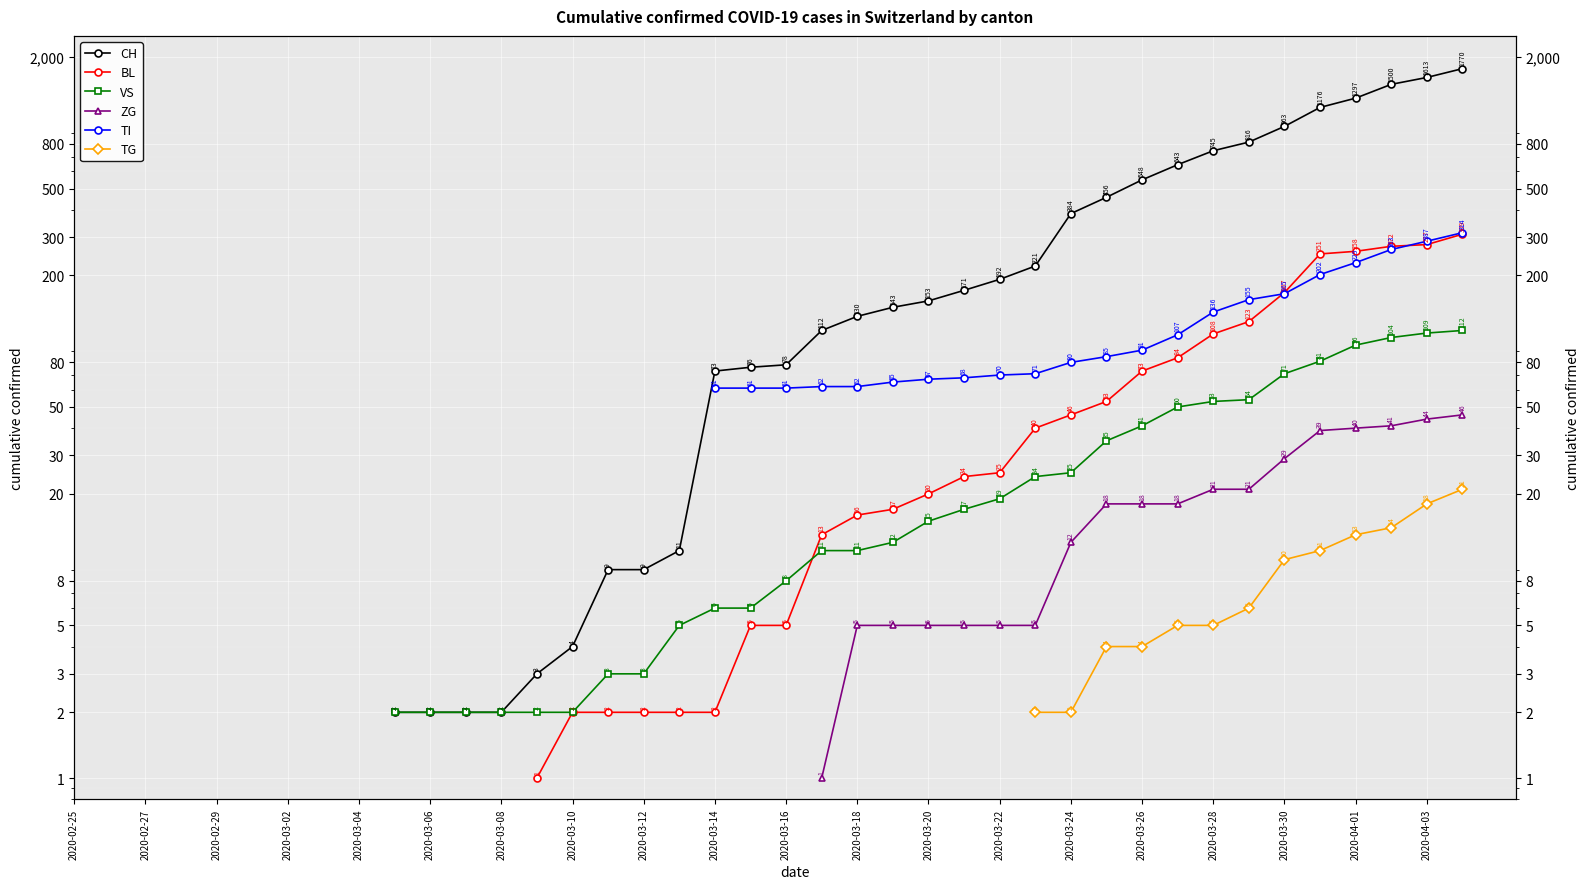

True or false: CH and TI intersect in this chart.

False